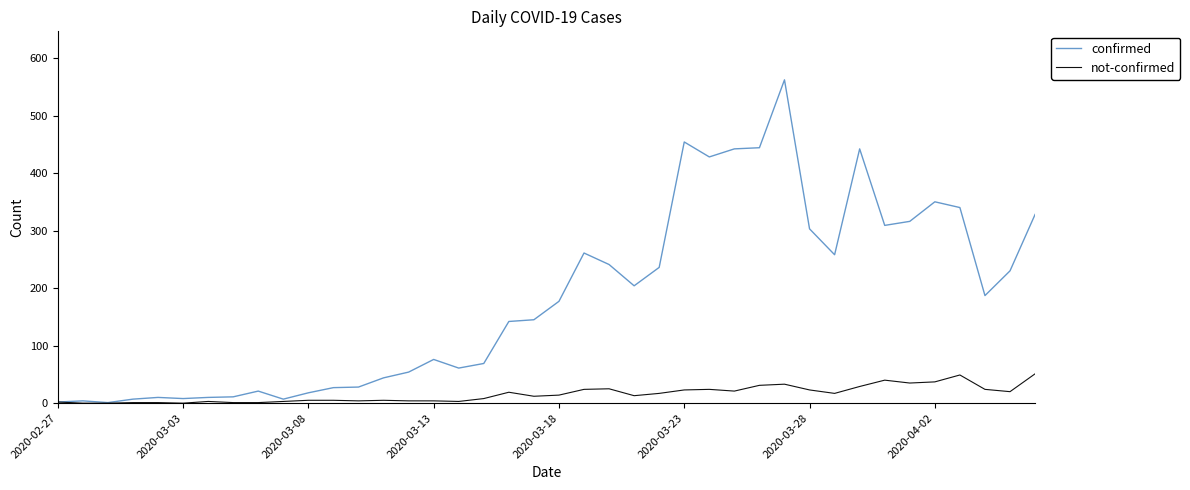

Which series has the widest spread of values?

confirmed